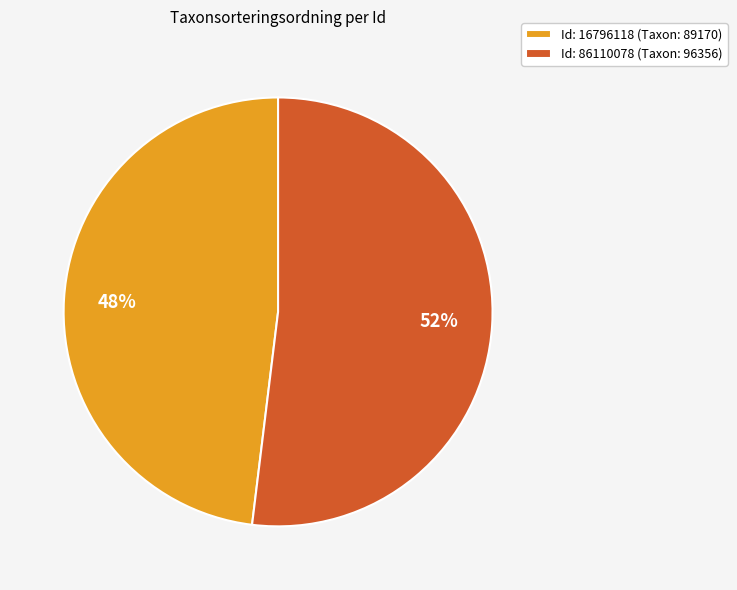

Which slice is the smallest?

Id: 16796118 (Taxon: 89170)